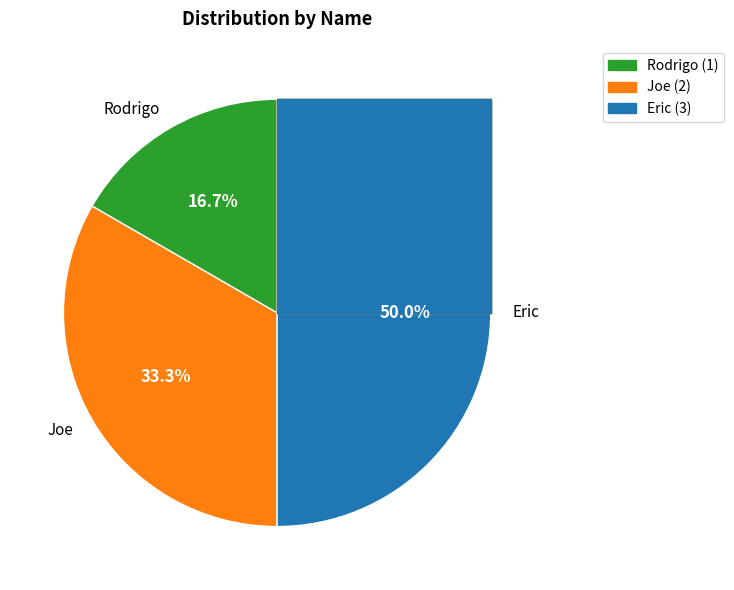

Does Eric account for over 50% of the chart?

No